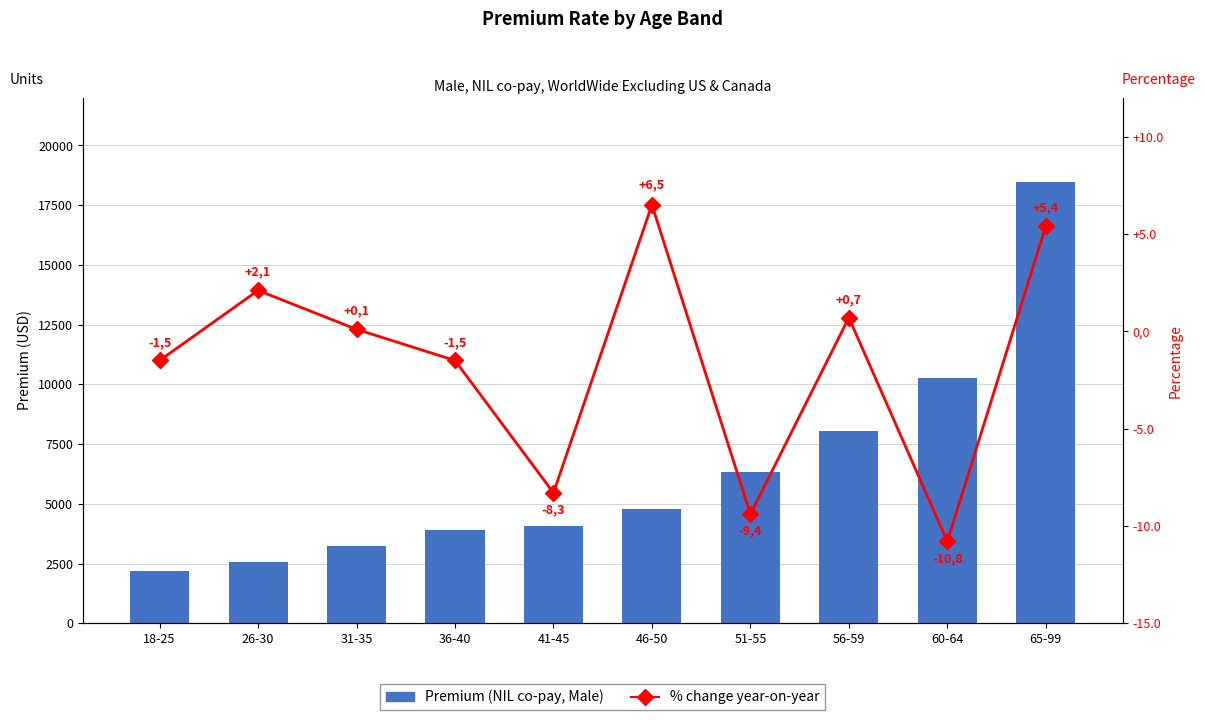

Is it true that % change year-on-year equals 0.0 at 31-35?

False